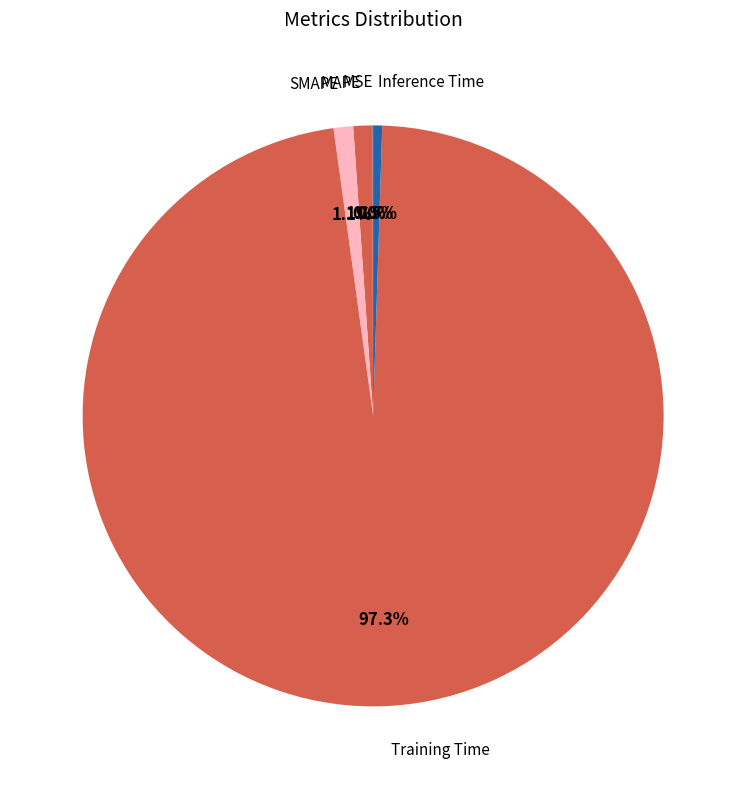

Which slice is the largest?

Training Time